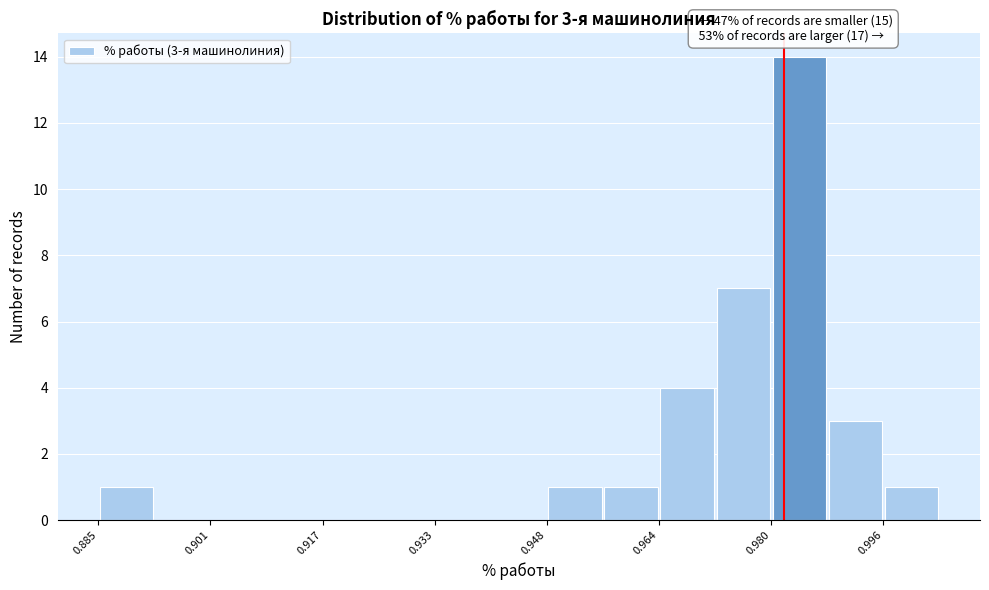

Around what value on the x-axis is the tallest bar? Give the approximate position of its centre, as read against the axis.

0.984